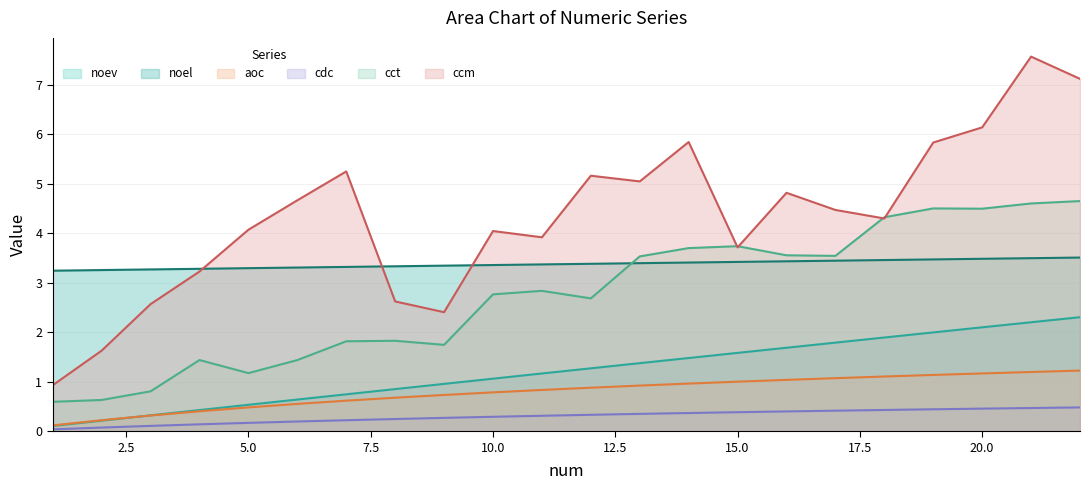

Does the chart have visible grid lines?

Yes